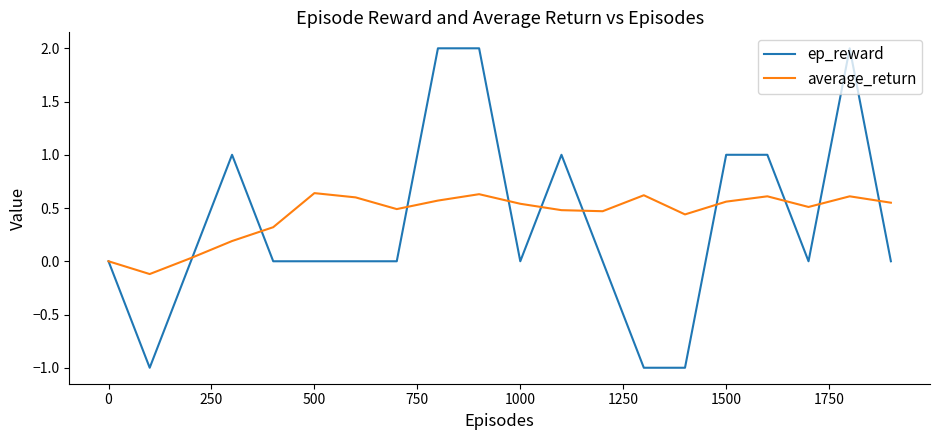

What is the maximum value shown in the chart?

2.0